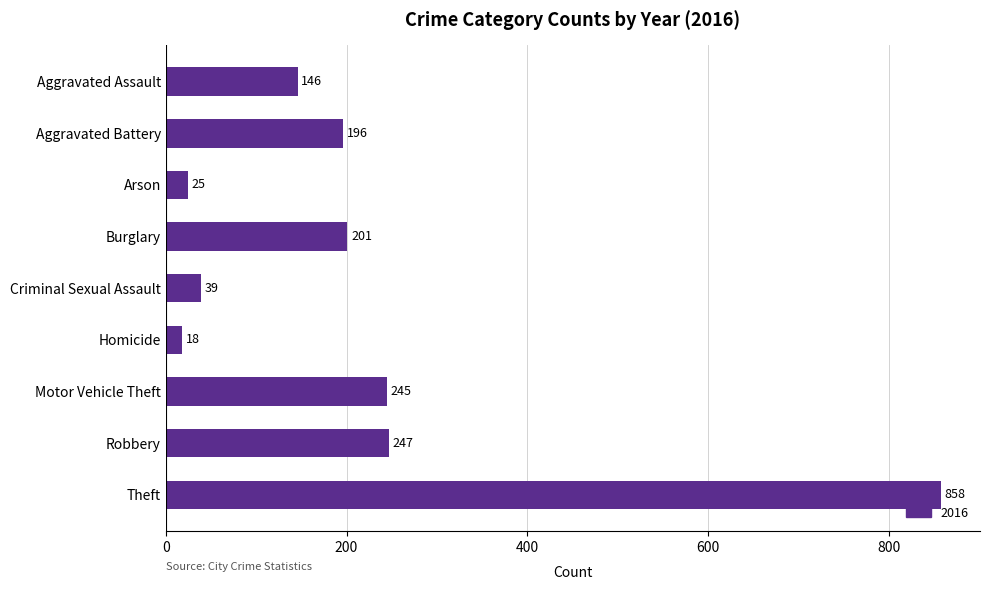

What is the change in value from Aggravated Assault to Aggravated Battery?

+50